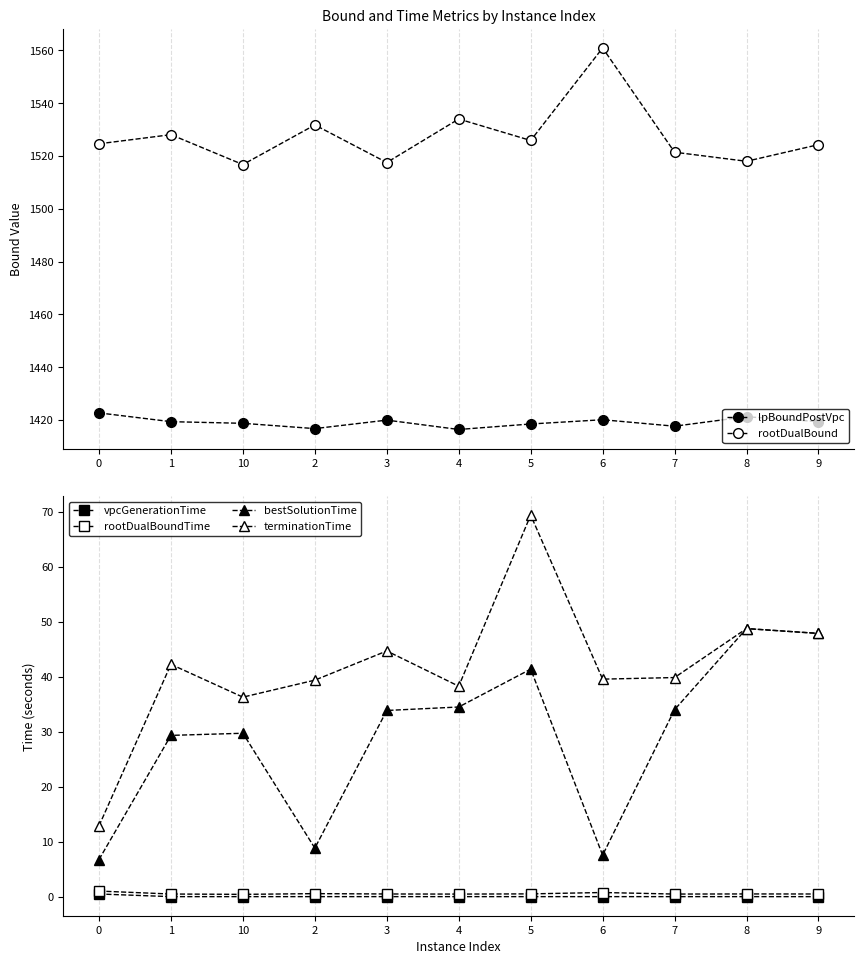

Which series changed the most between 1 and 6?

rootDualBound